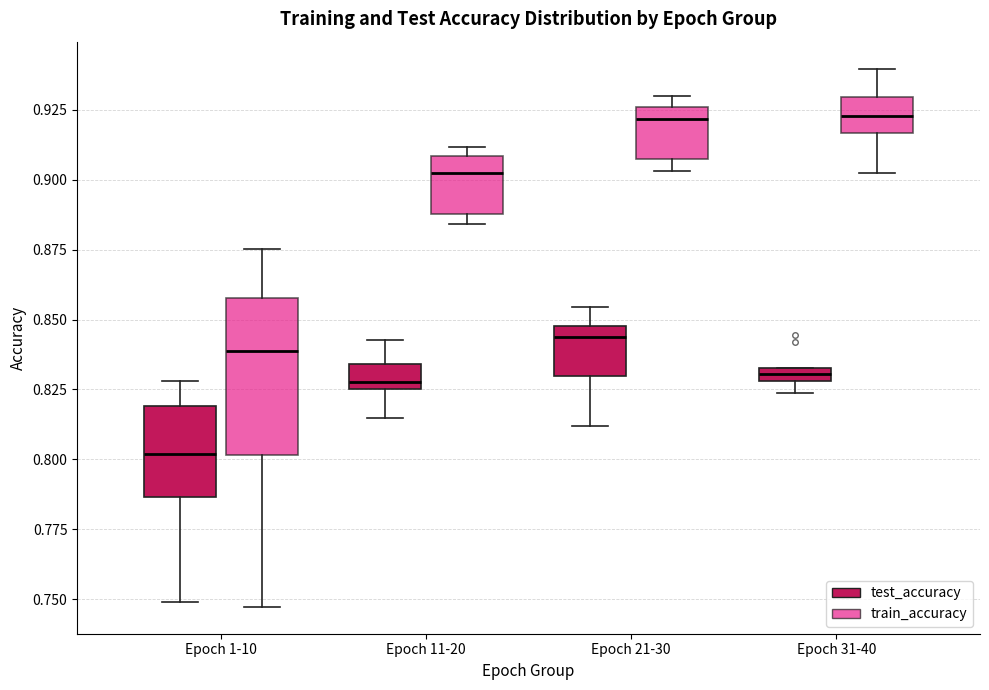

Which box's median line is the lowest?

Epoch 1-10 (test_accuracy)